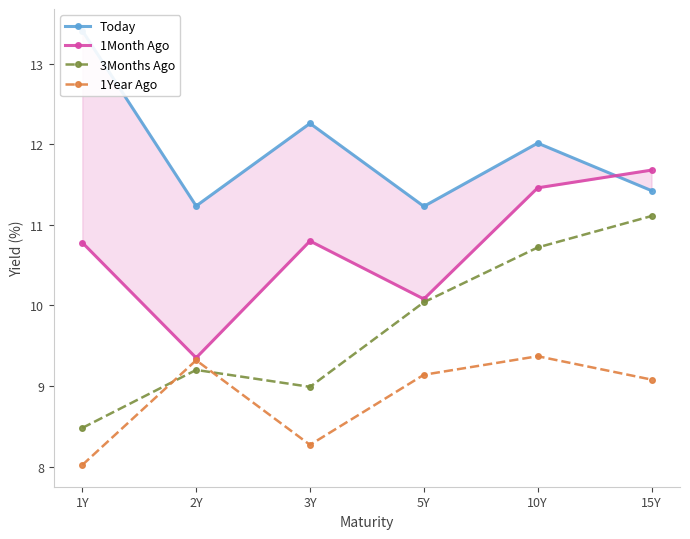

Where does the 1Year Ago series first go above 9?

2Y